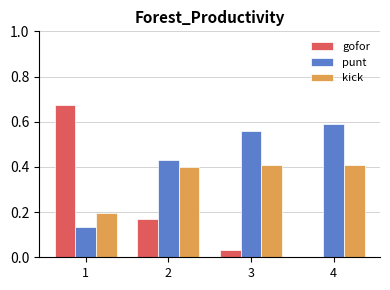

How many groups of bars are there?

4